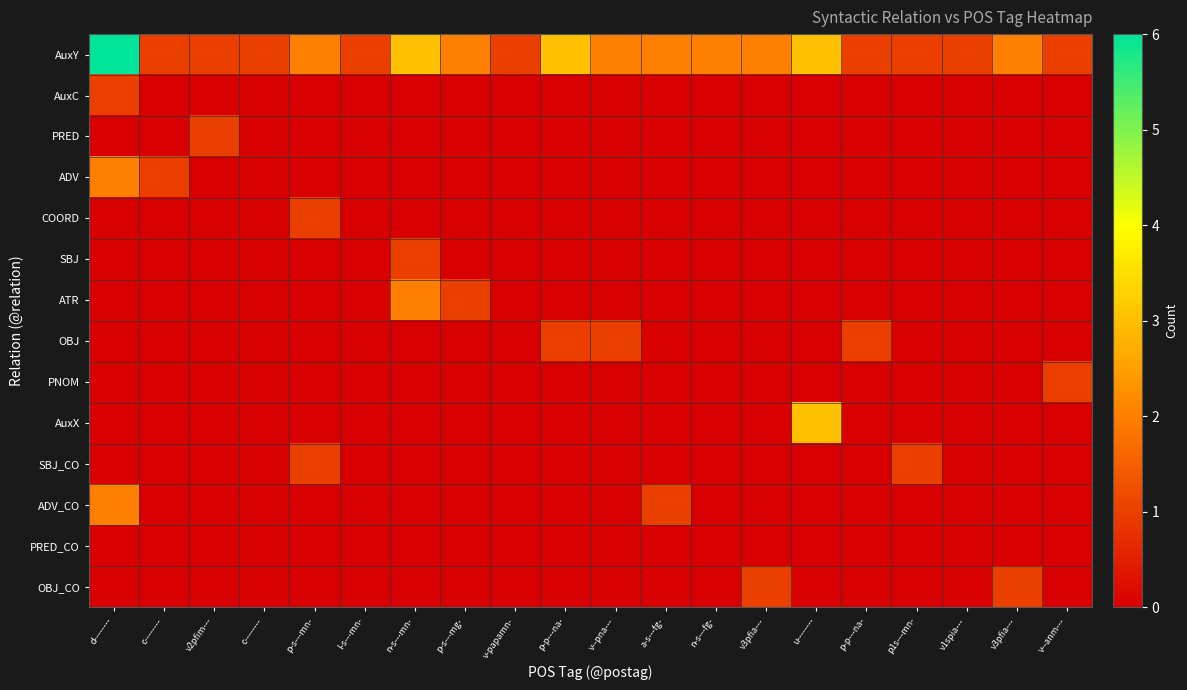

What is the total value across all series at p-s---mn-?

4